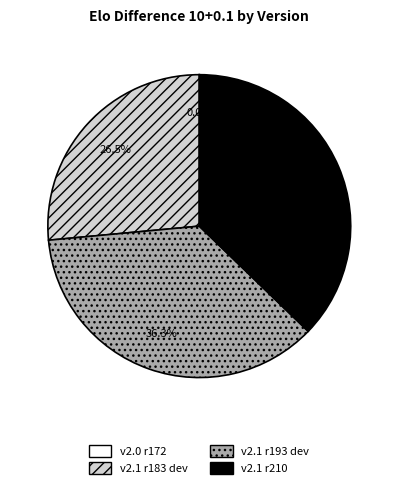

Is there a majority slice in this chart?

No